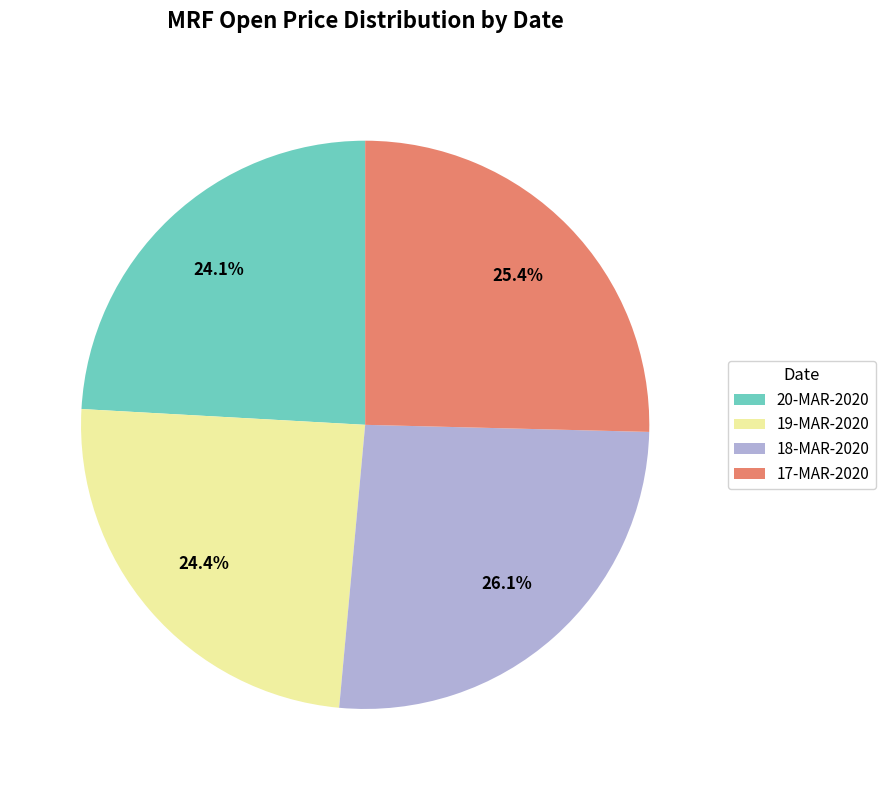

To the nearest percent, what is the difference between the largest and smallest slice percentages?

2%